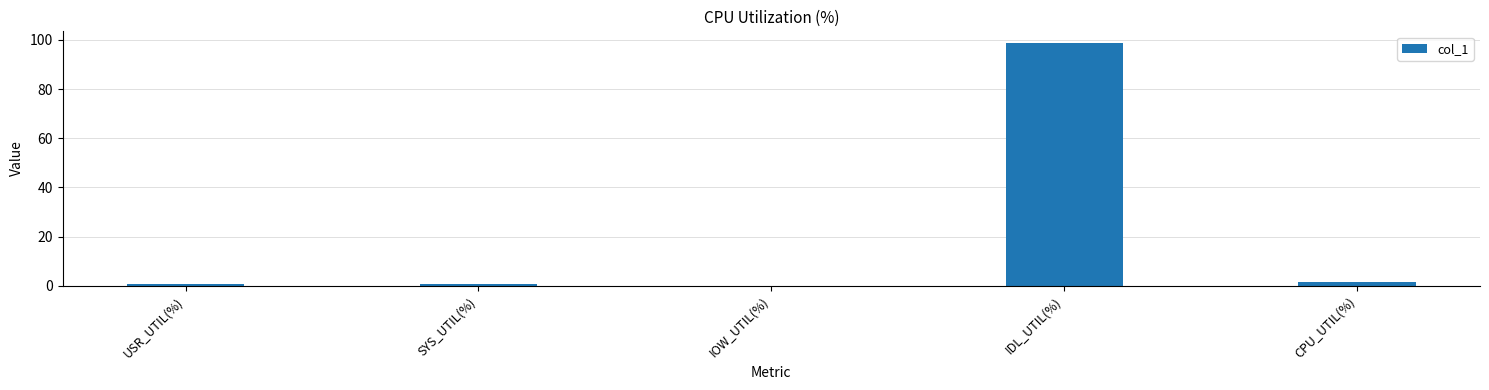

What value does the data have at IDL_UTIL(%)?

98.6